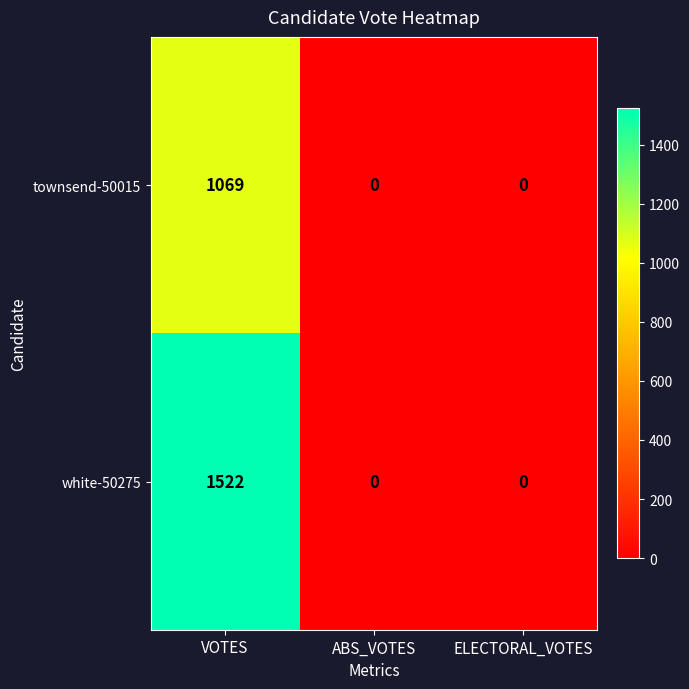

Is it true that townsend-50015 equals 1479 at VOTES?

False